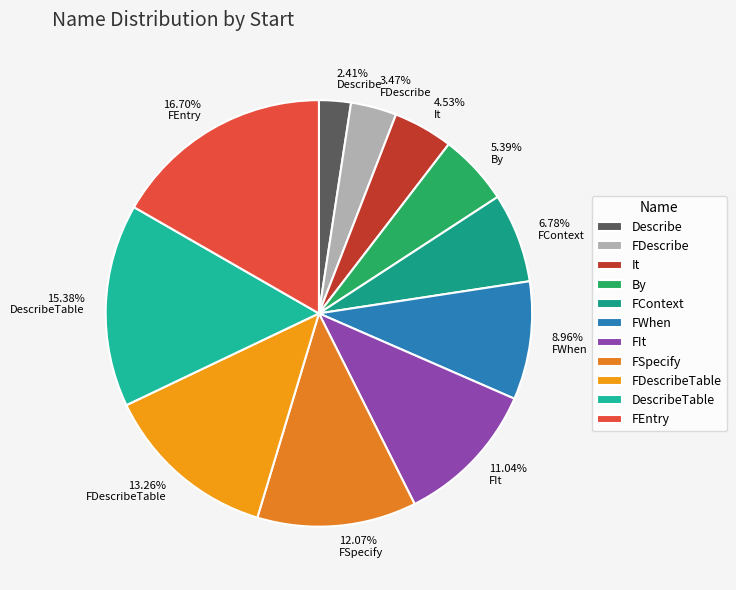

Which slice is the smallest?

Describe